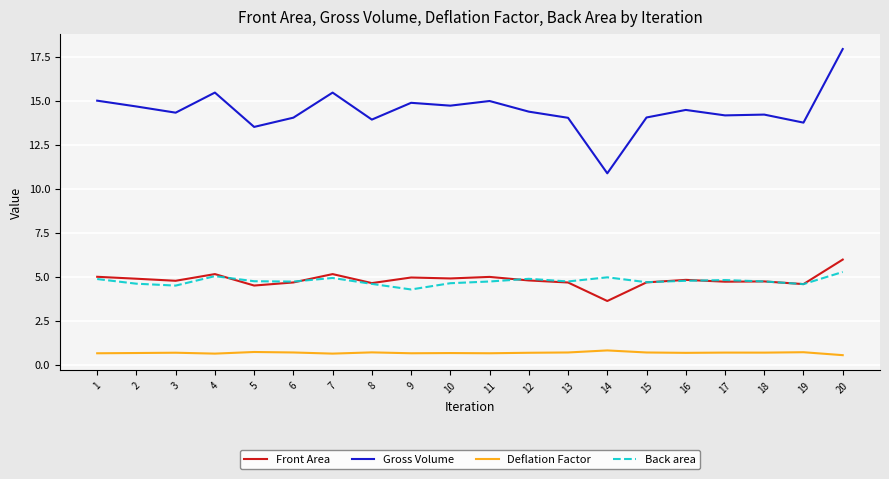

Is it true that Deflation Factor equals 0.7 at 9?

True